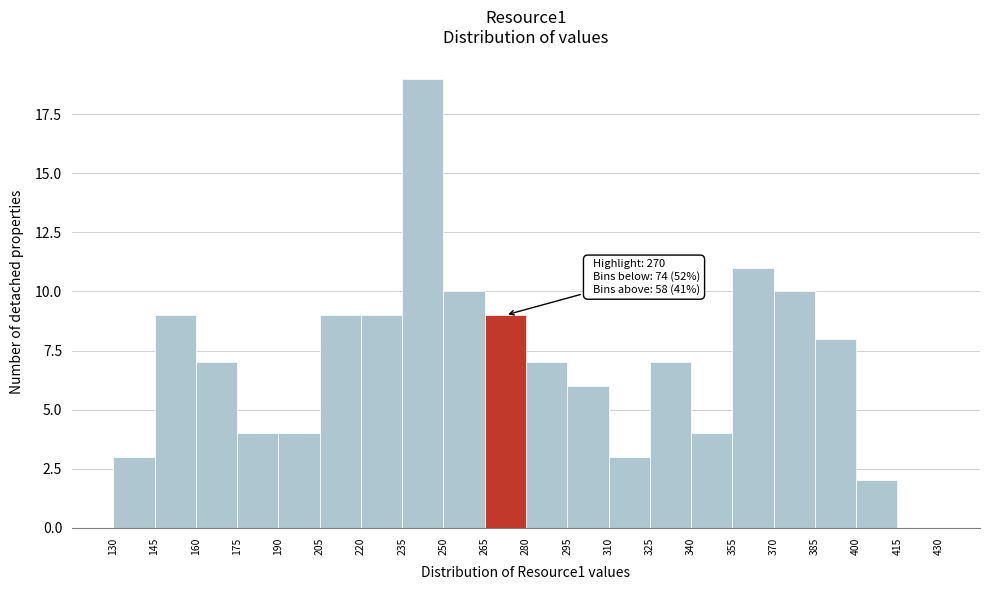

Which range on the x-axis has the tallest bar?

235 to 250